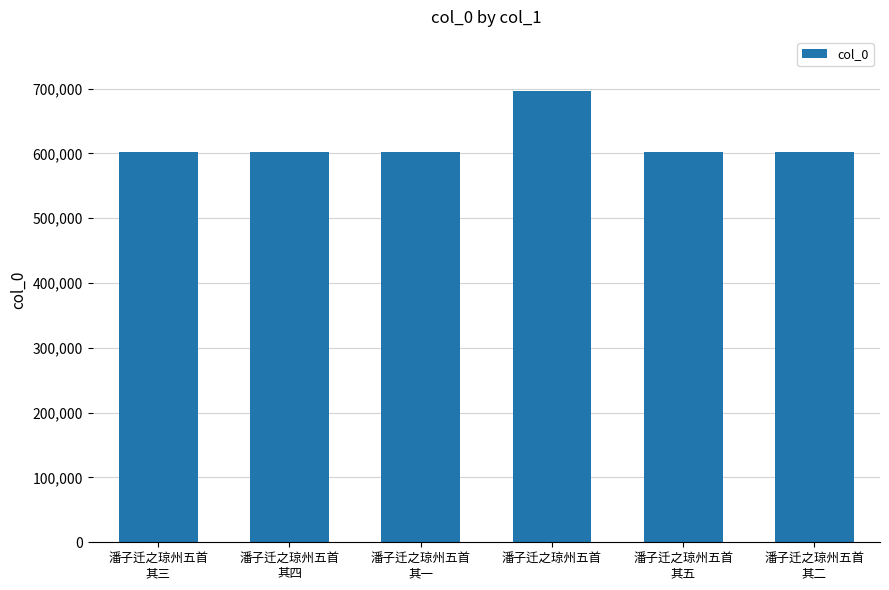

What is the difference between the maximum and second lowest values?

94492